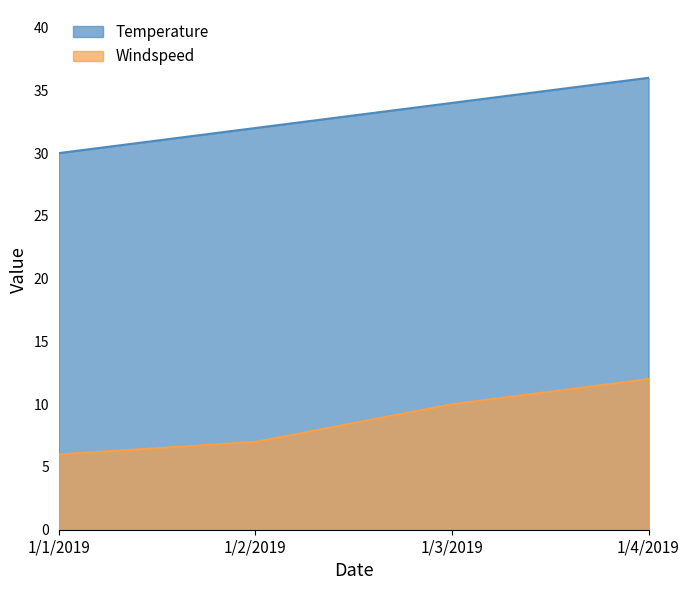

Between 1/2/2019 and 1/3/2019, which series saw the biggest shift?

Windspeed